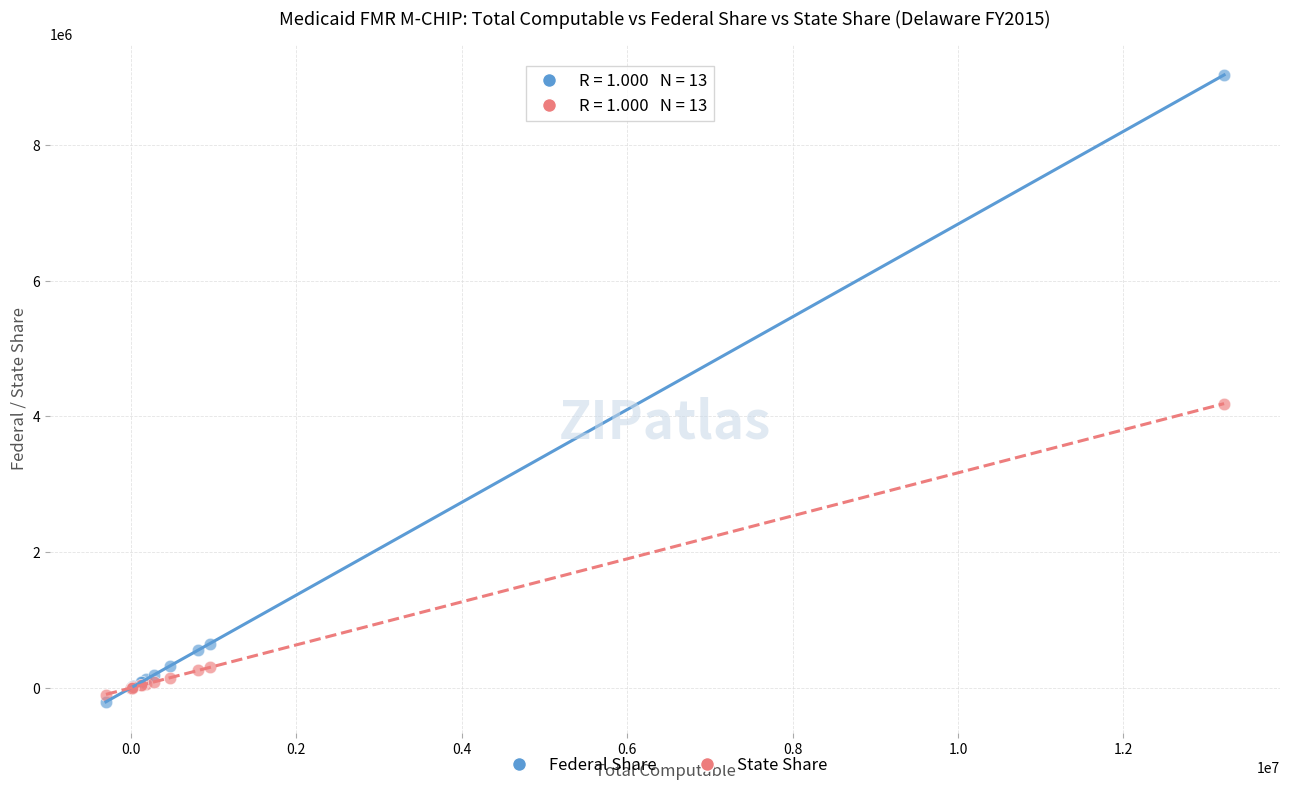

Which series reaches the minimum Y coordinate?

Federal Share